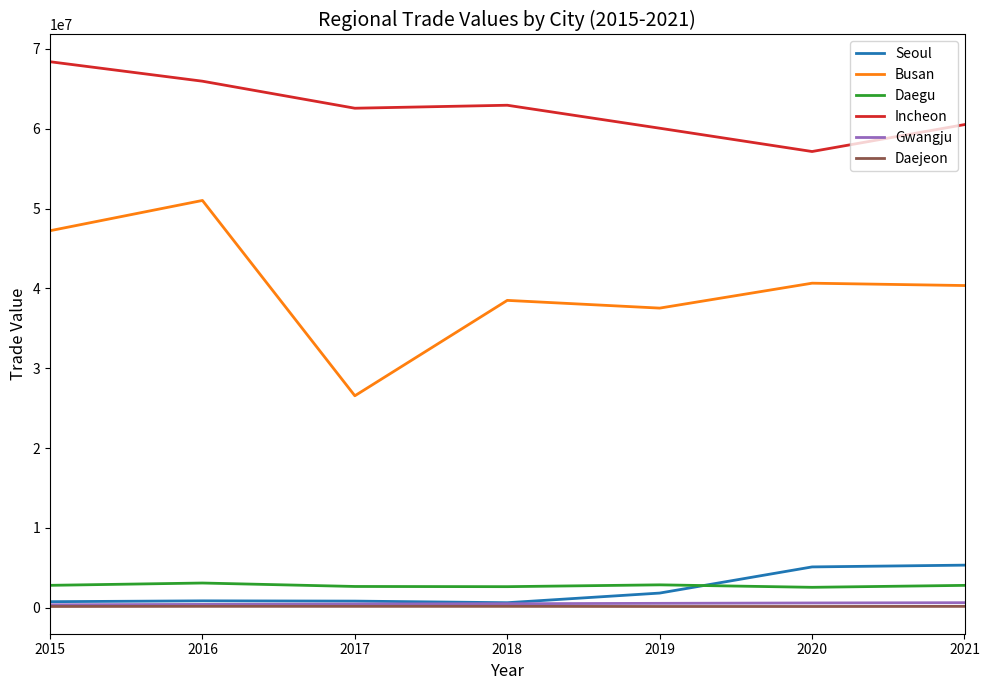

What is the difference between the maximum and minimum values in the Seoul series?

4703149.9